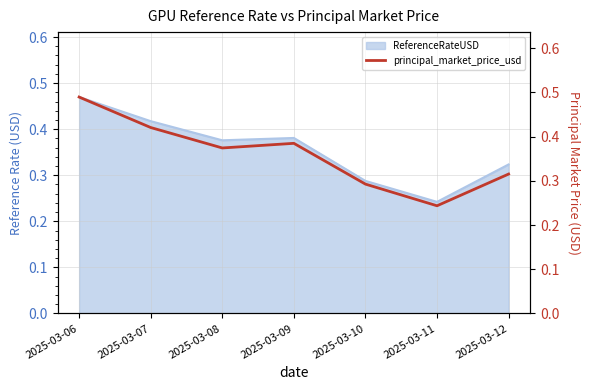

What is the value of the 4th point from the left?

0.4